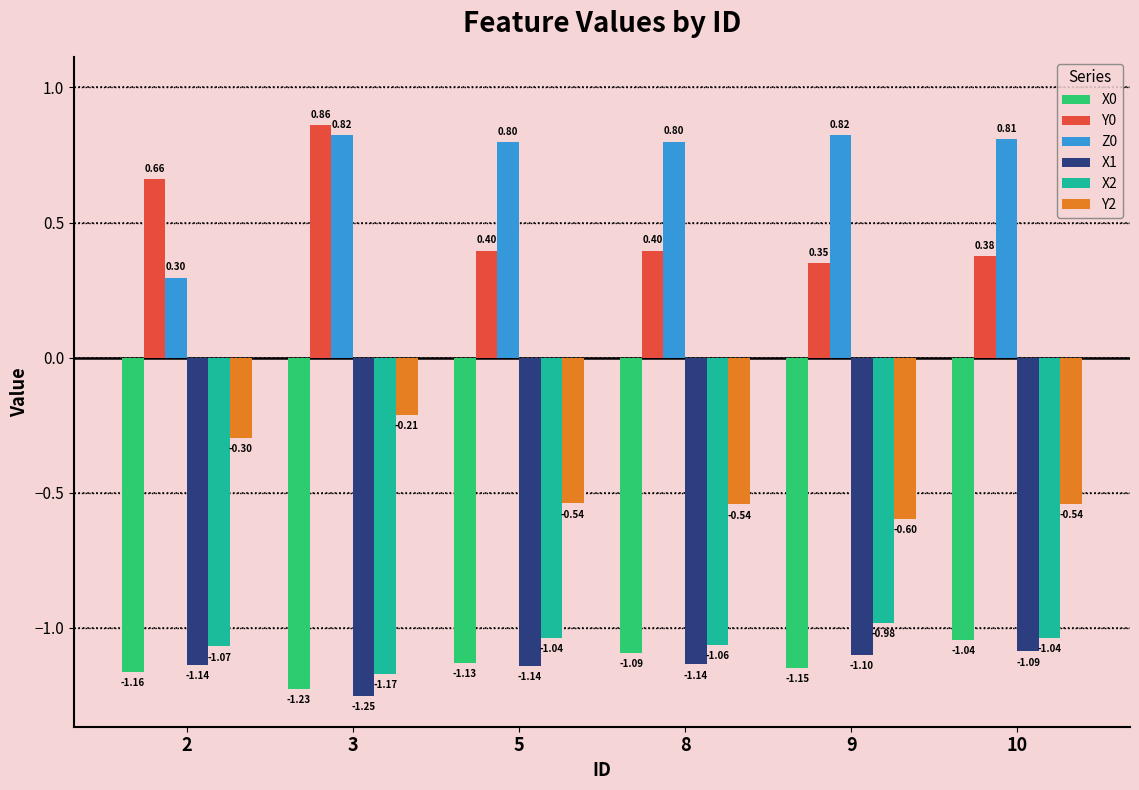

How many categories are shown in the chart?

6